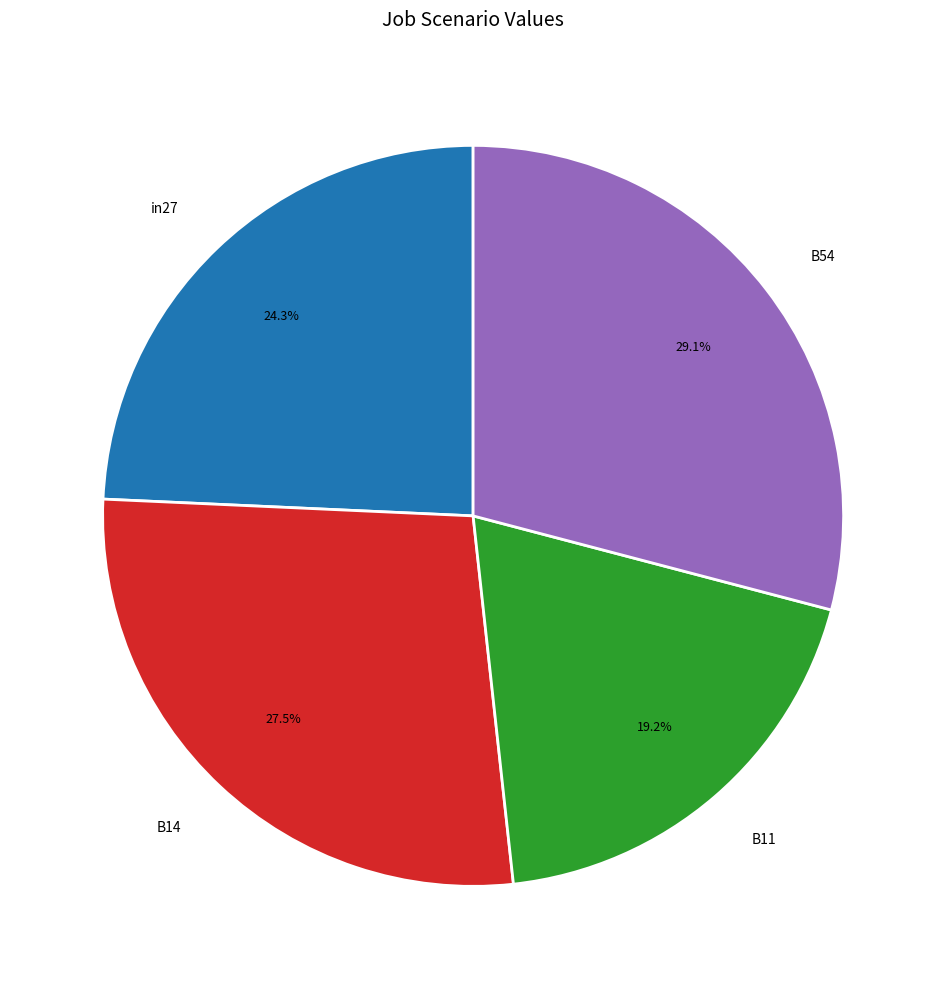

Is it true that in27 is 24% of the pie?

True